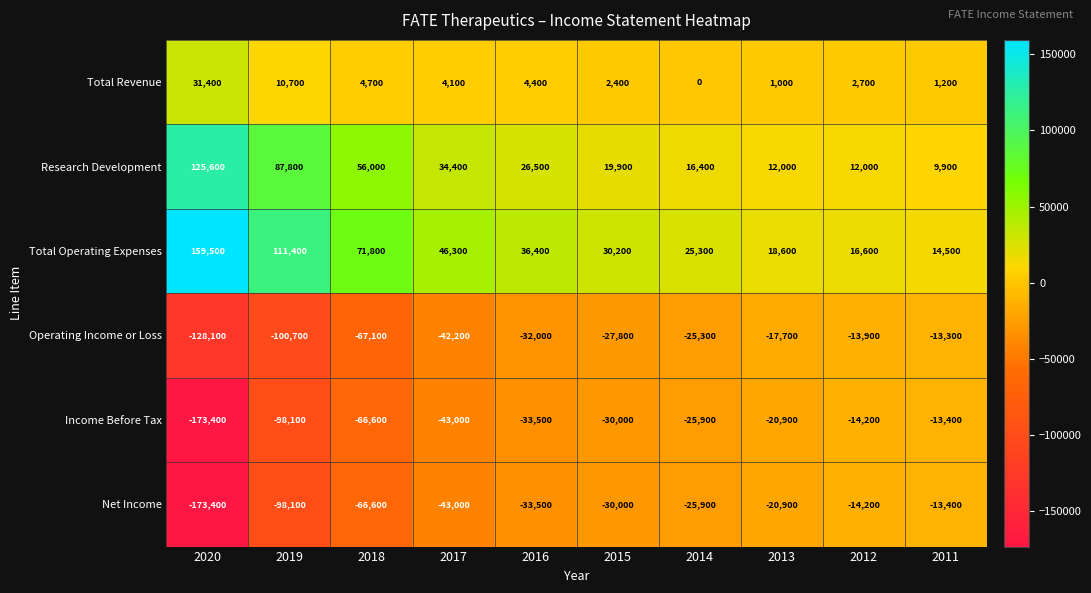

Read the Operating Income or Loss value at 2020.

-128100